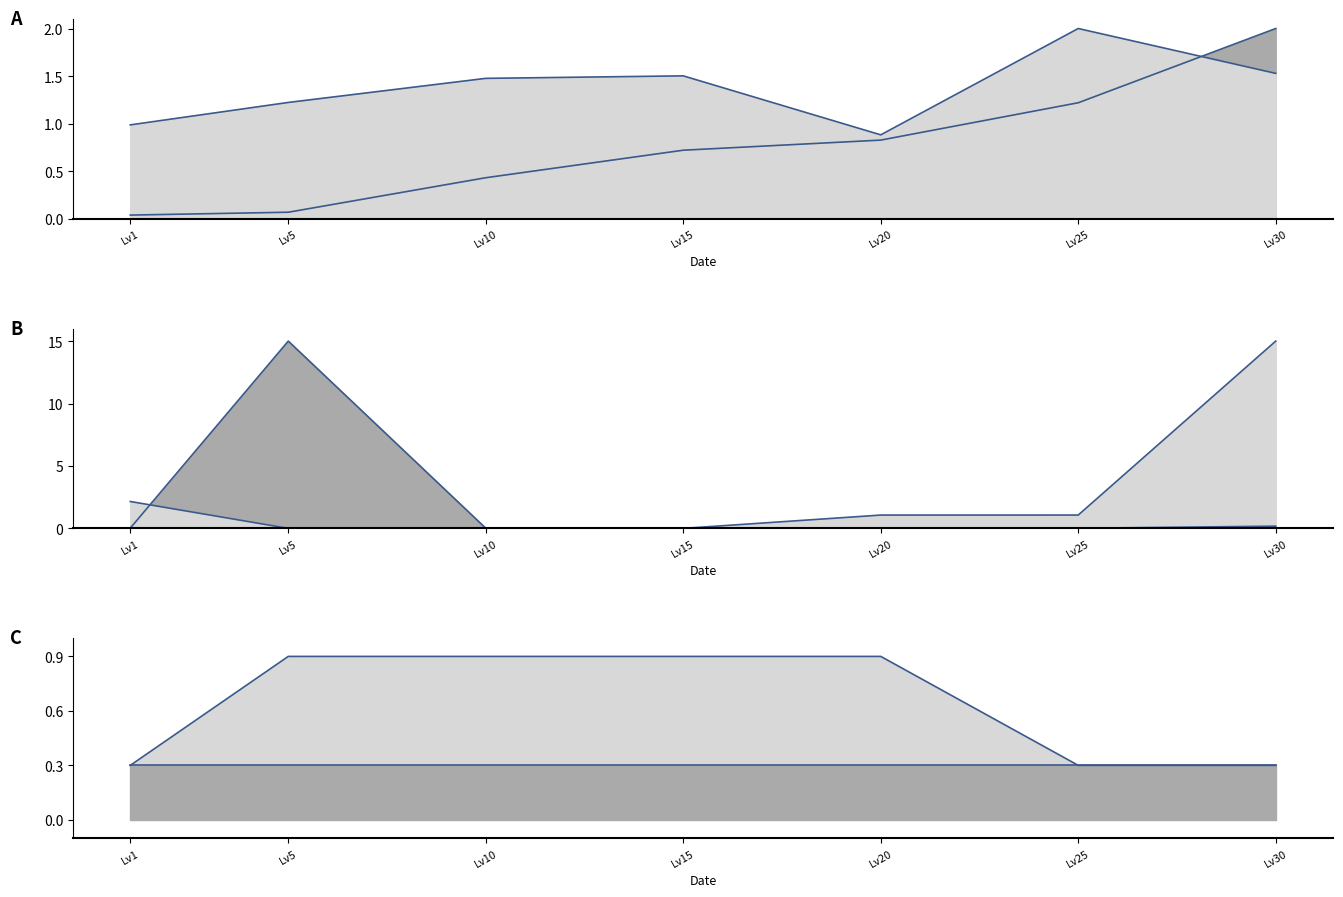

What value does the Leve EXP series have at Lv30?

2.0